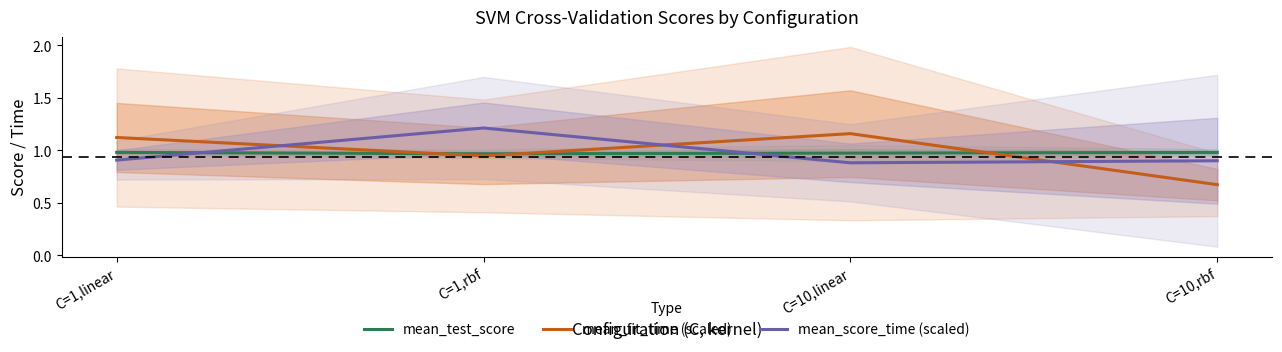

What position from the left is C=1,rbf?

2